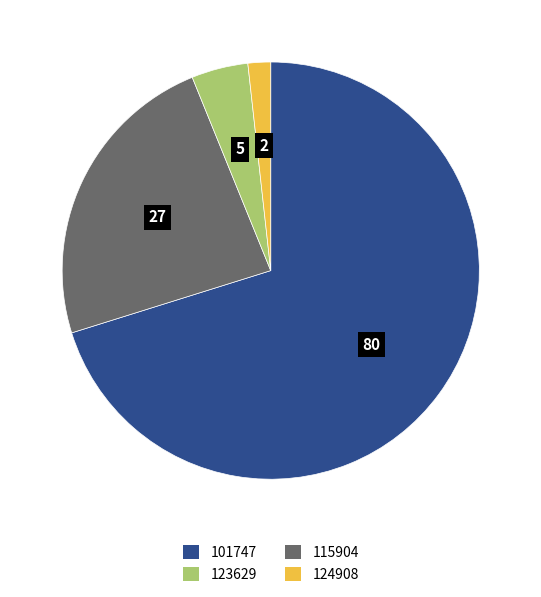

Does any single category account for the majority?

Yes